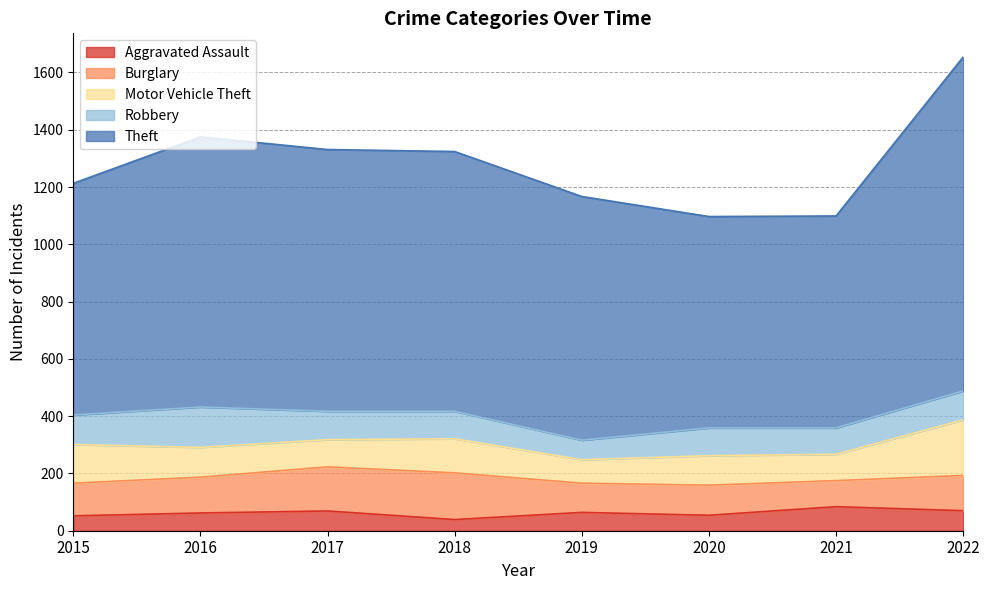

After their last crossing, which series has the higher values: Robbery or Motor Vehicle Theft?

Motor Vehicle Theft